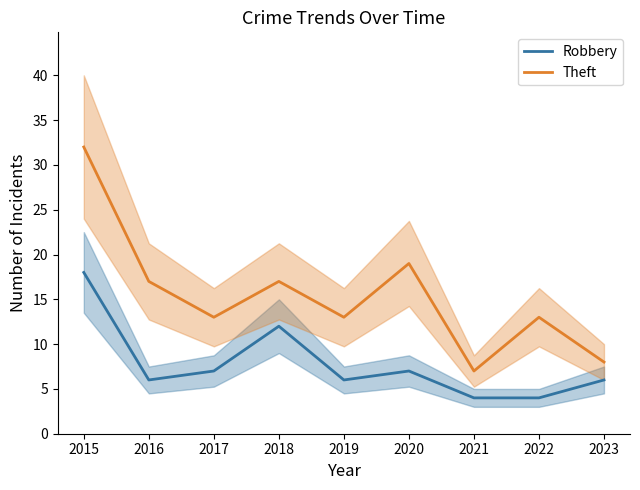

Which series changed the most between 2018 and 2022?

Robbery